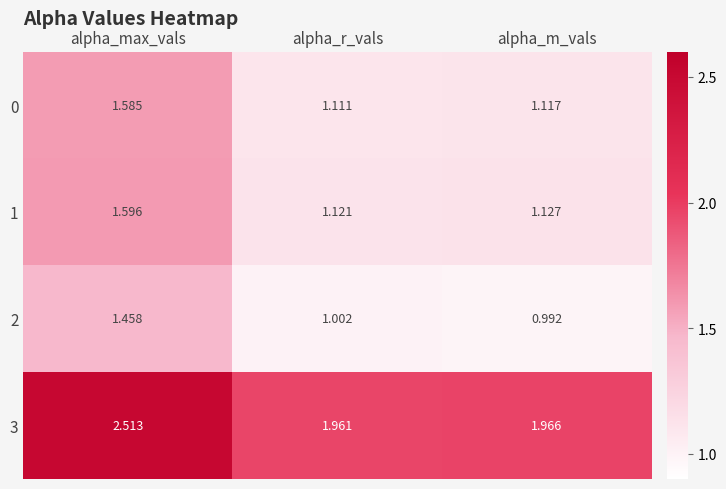

At how many categories does at least one series exceed 1?

3